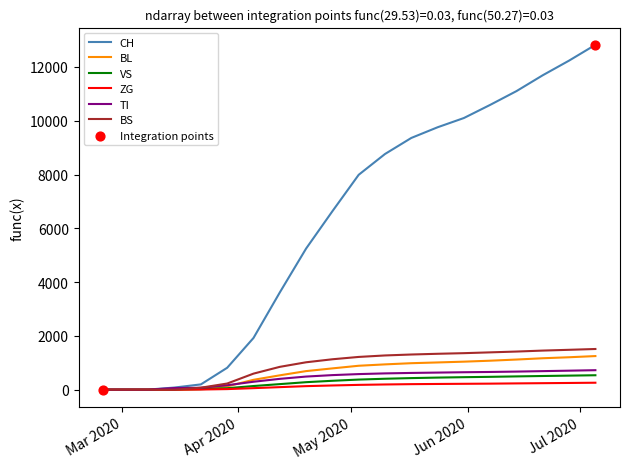

What is the highest value of the TI series?

724